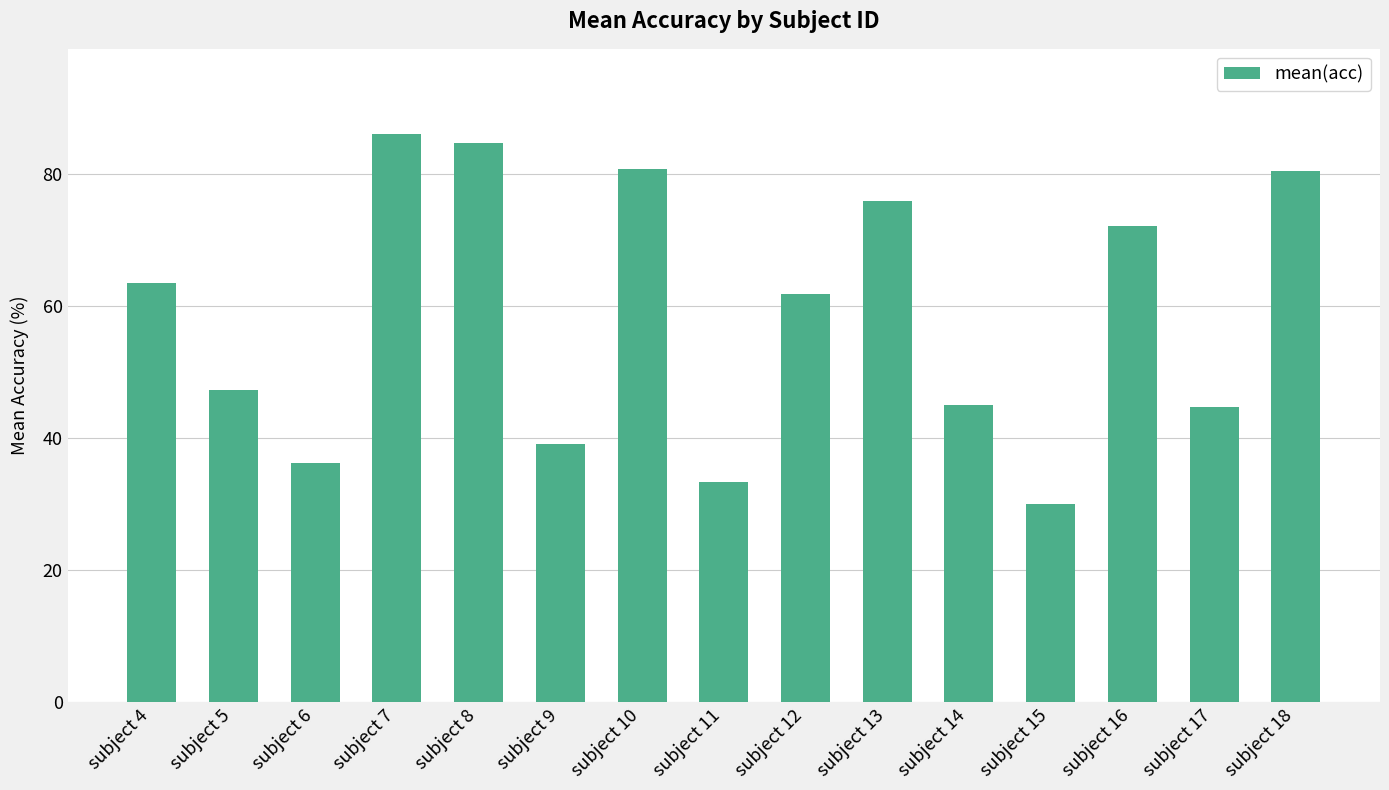

What is the greatest value displayed?

86.0